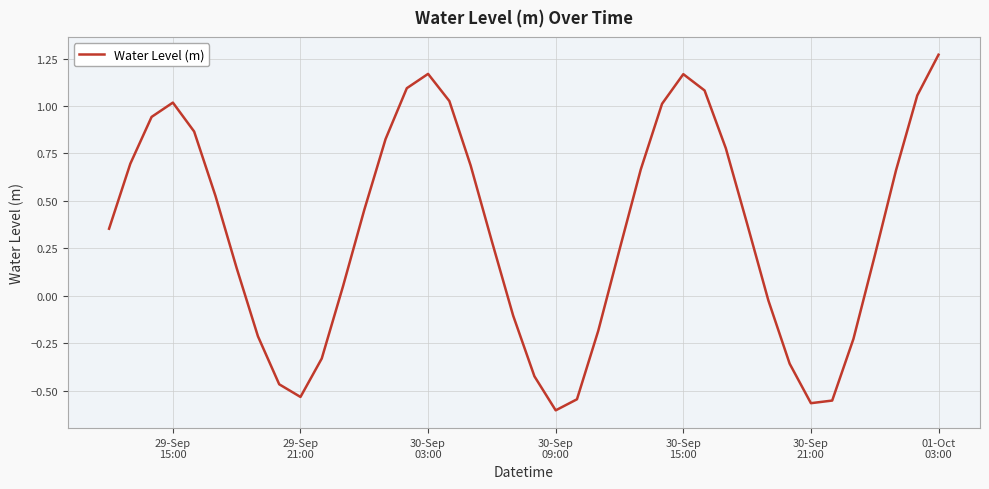

What is the difference between the maximum and minimum values?

1.9